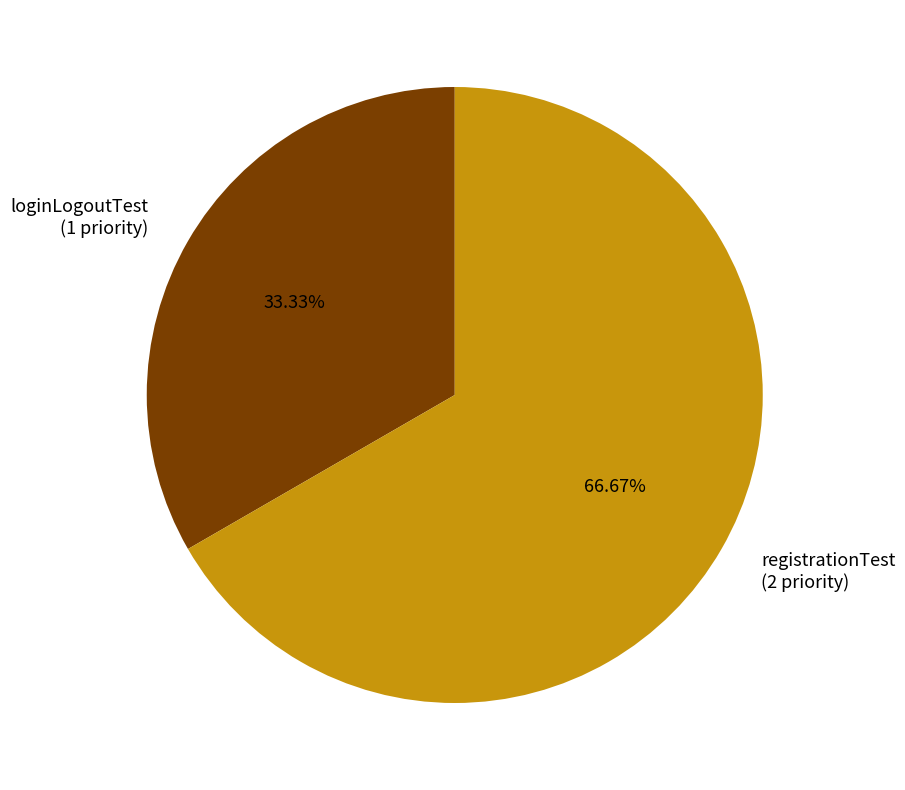

Count the number of slices in the pie.

2